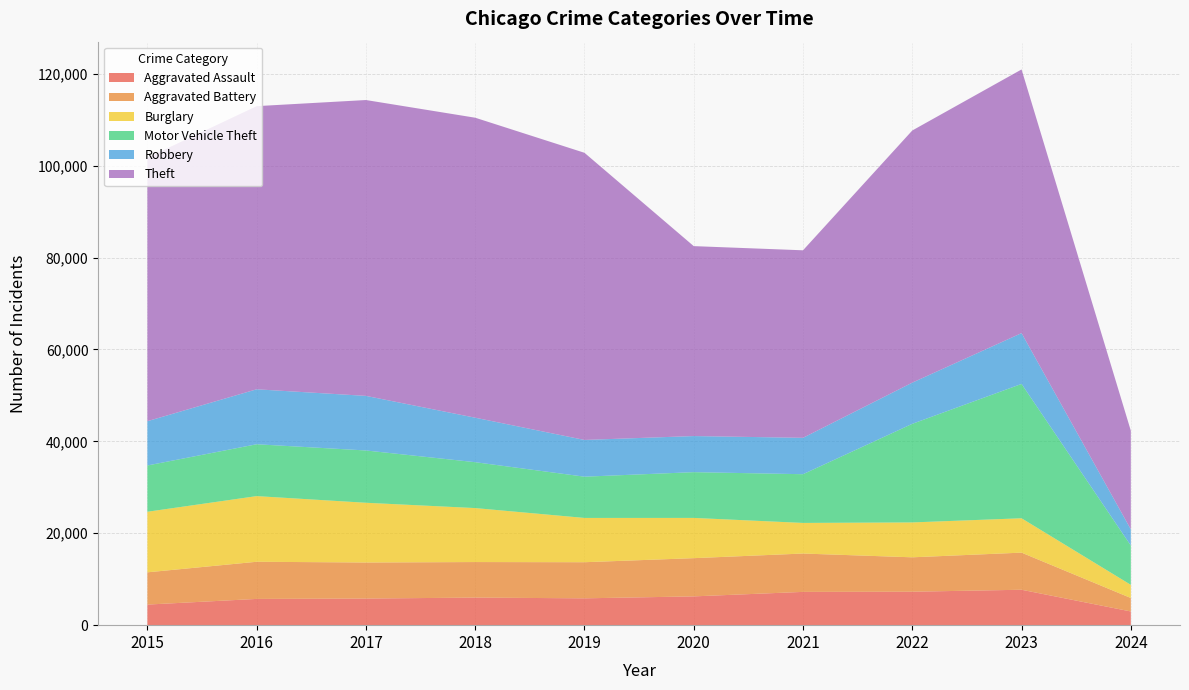

Reading left to right, list all the values displayed in this chart.

Aggravated Assault: 4480	5712	5793	6001	5841	6264	7242	7280	7708	2981
Aggravated Battery: 7019	8086	7845	7735	7858	8319	8347	7488	8077	2931
Burglary: 13184	14289	13001	11747	9638	8758	6662	7592	7480	2864
Motor Vehicle Theft: 10068	11285	11380	9985	8977	9959	10602	21459	29236	8548
Robbery: 9638	11960	11880	9681	7995	7855	7920	8962	11059	3522
Theft: 57350	61623	64386	65288	62494	41335	40809	54875	57379	21472